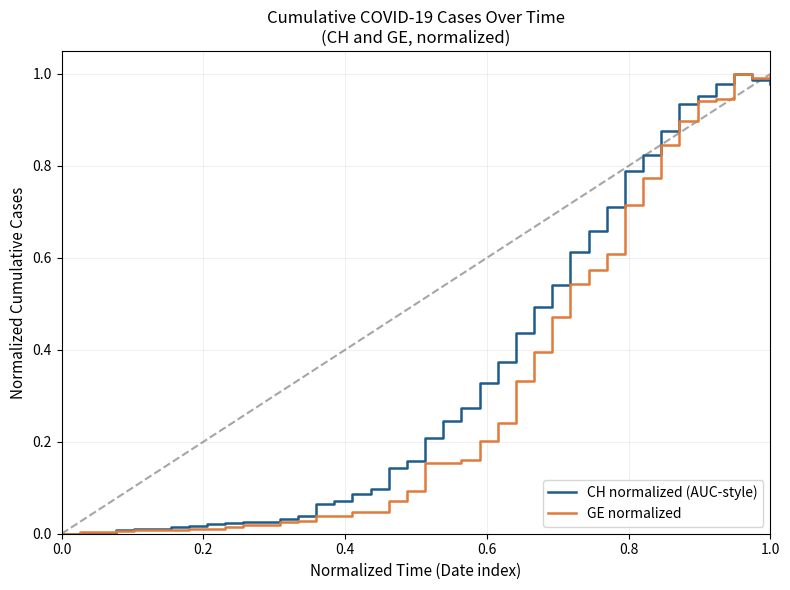

Rank the series by their average value, from highest to lowest.

CH normalized (AUC-style), GE normalized